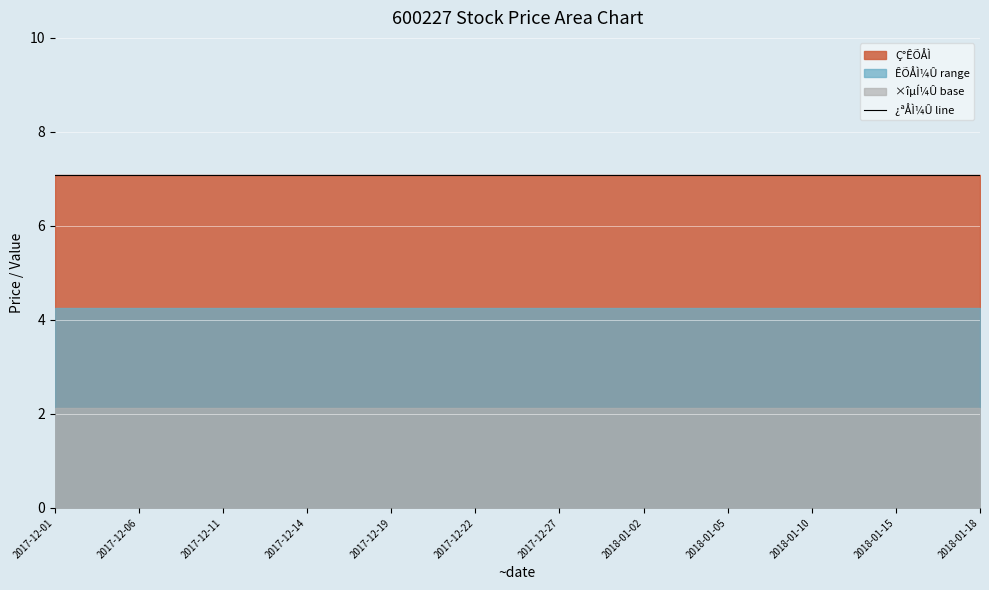

What is the approximate value of Ç°ÊÕÅÌ at 2017-12-05?

7.1